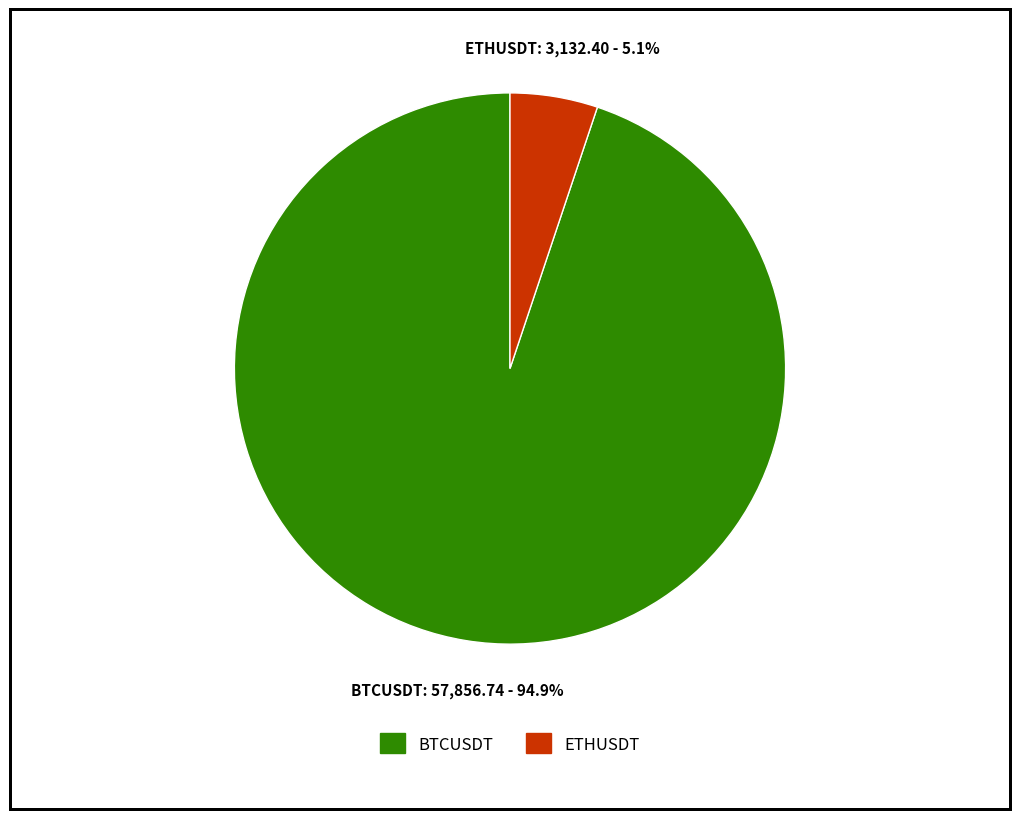

What percentage do ETHUSDT and BTCUSDT together represent?

100.0%